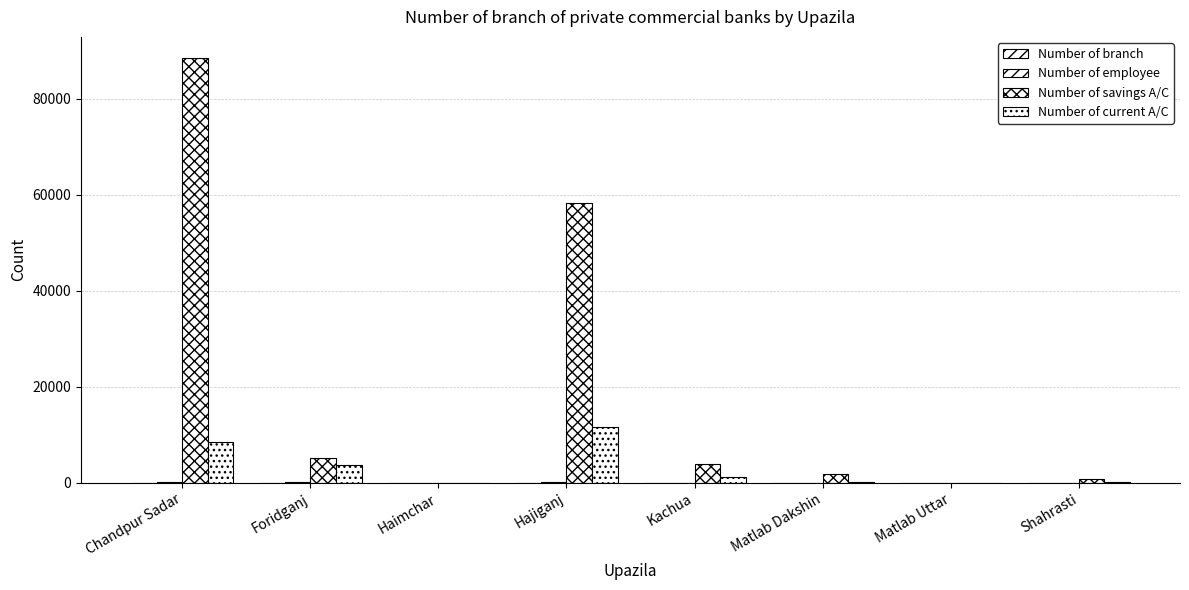

How many data points does each series have?

8